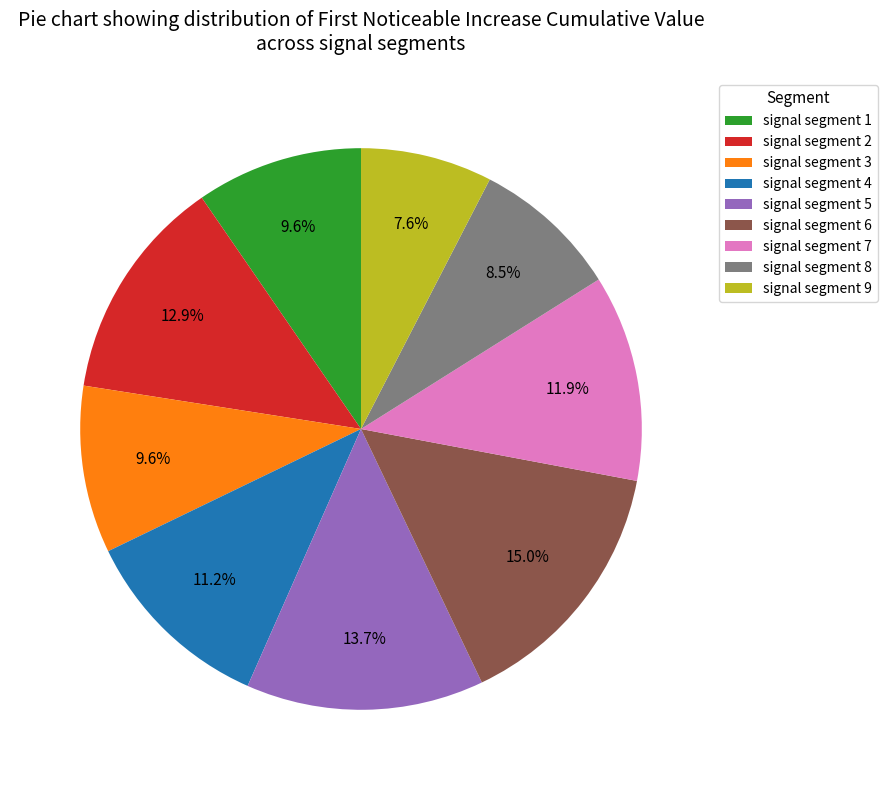

How many slices are in this pie chart?

9